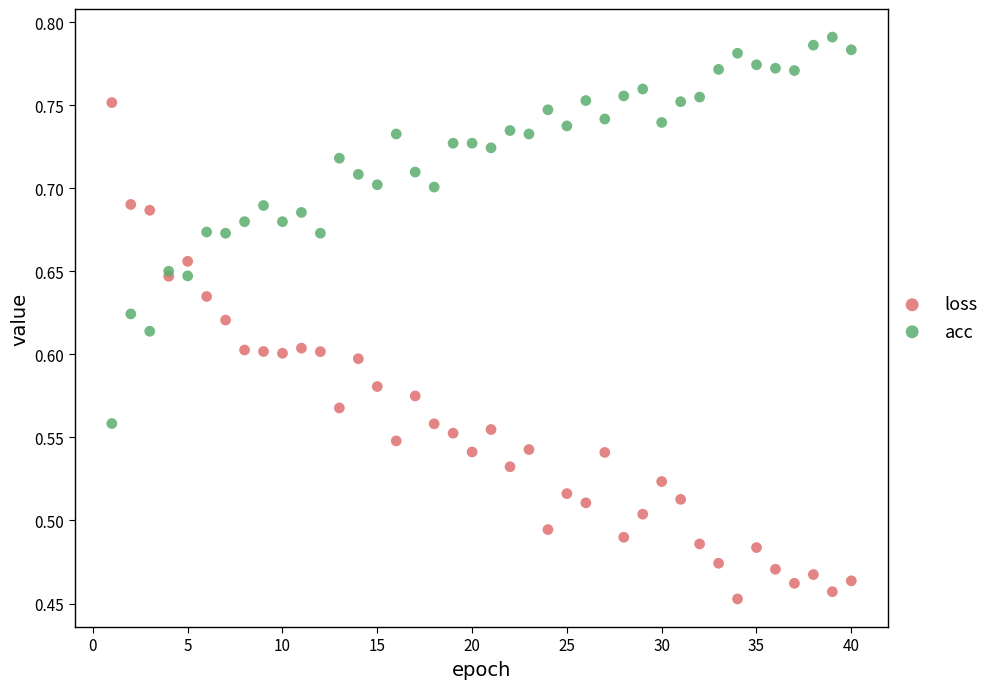

Which series has the widest spread of Y values?

loss